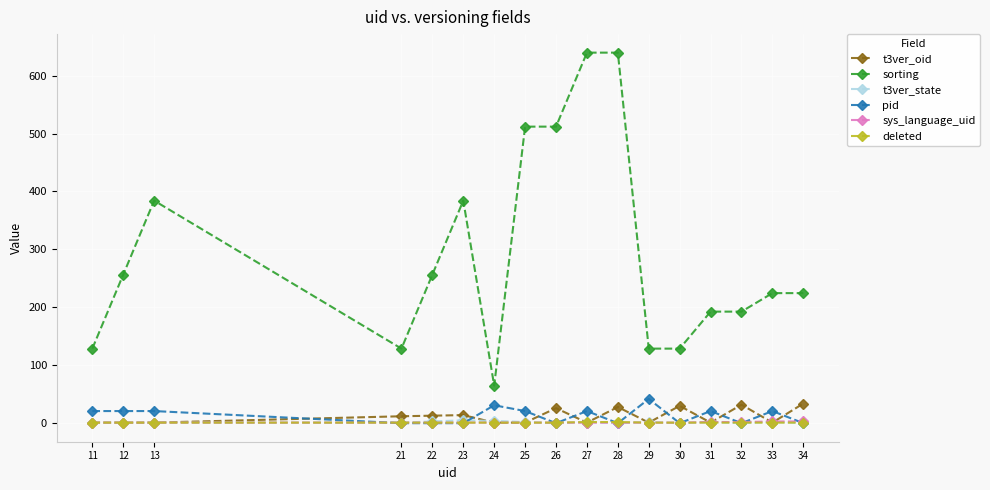

Which series has the largest total across all categories?

sorting